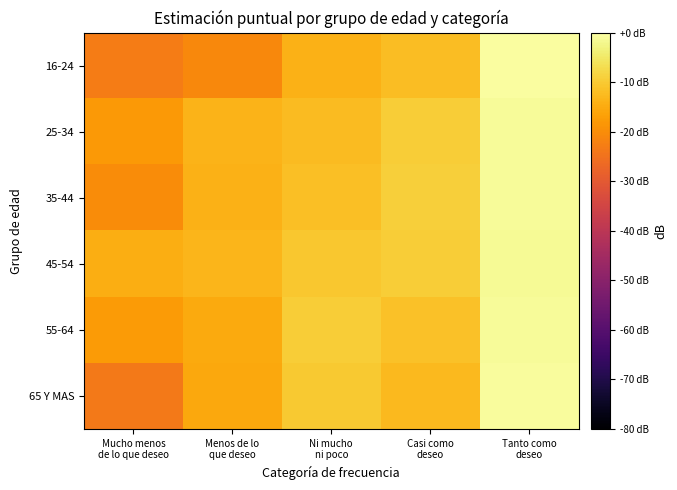

At which category does the chart reach its peak across all series?

Tanto como
deseo